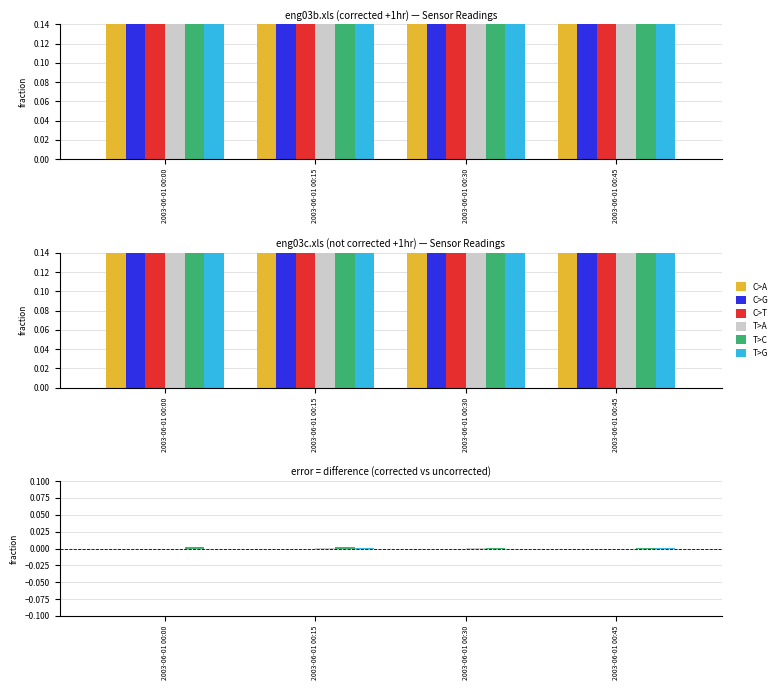

At which category does the chart reach its peak across all series?

2003-06-01 00:00